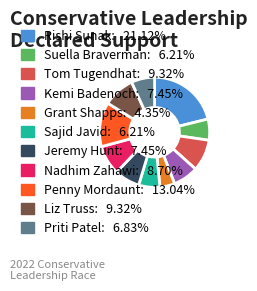

Is there a majority slice in this chart?

No